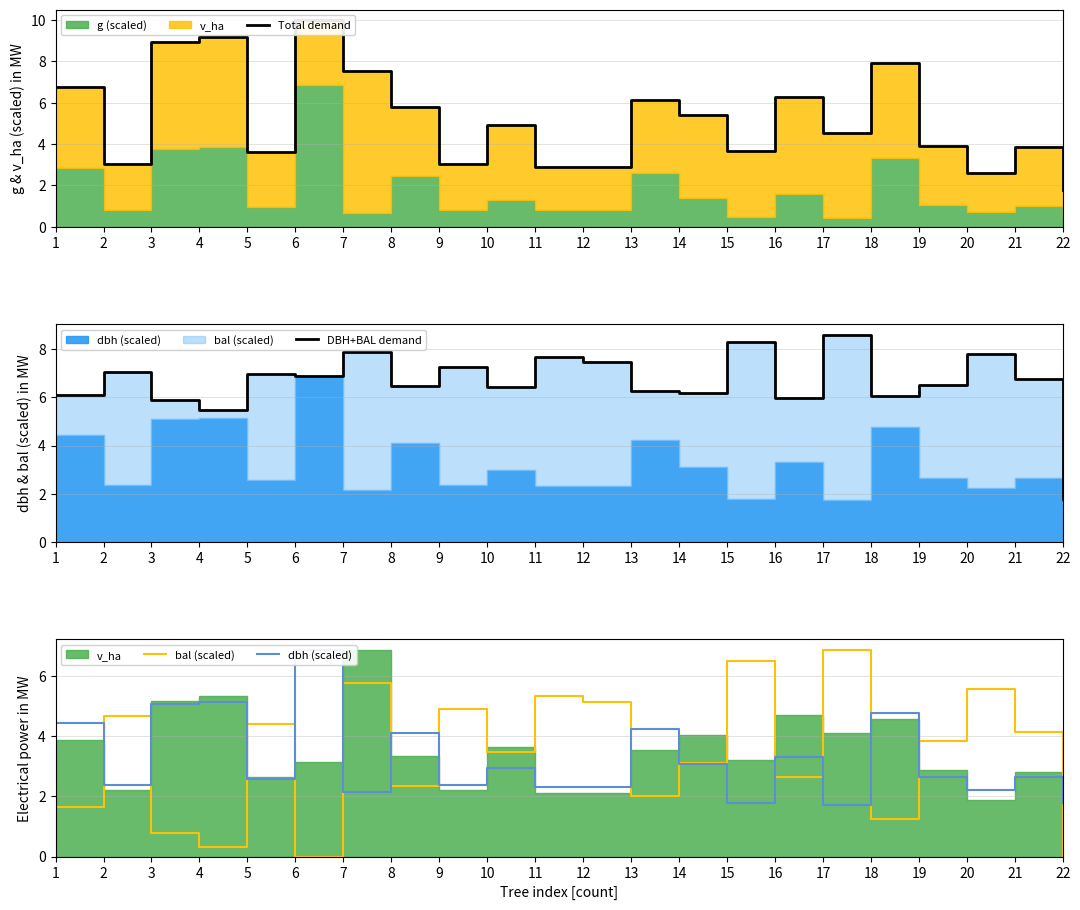

At which label does Total demand first exceed 4?

1